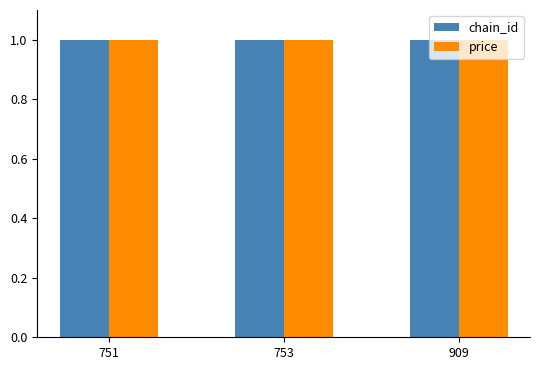

How many groups of bars are there?

3